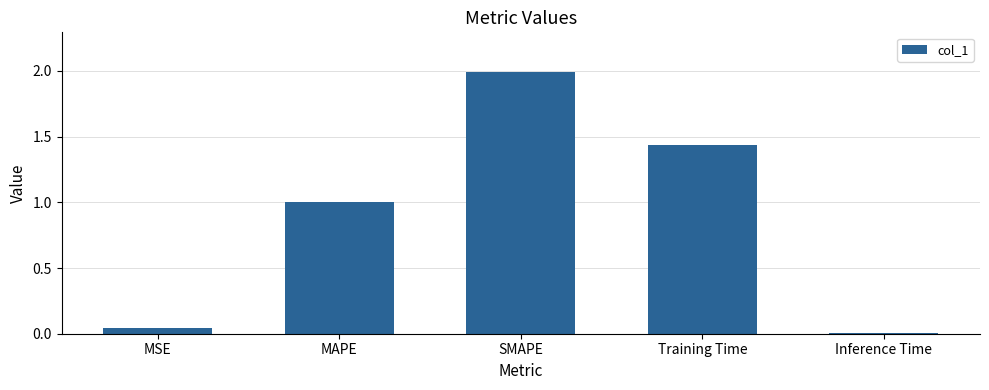

What is the difference between the maximum and minimum values?

2.0